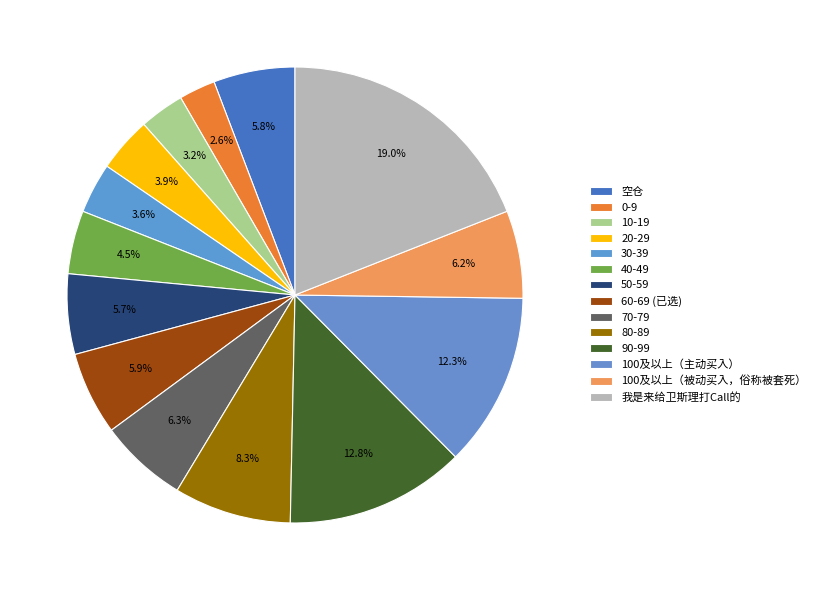

Rank the categories by value from lowest to highest.

0-9, 10-19, 30-39, 20-29, 40-49, 50-59, 空仓, 60-69 (已选), 100及以上（被动买入，俗称被套死）, 70-79, 80-89, 100及以上（主动买入）, 90-99, 我是来给卫斯理打Call的